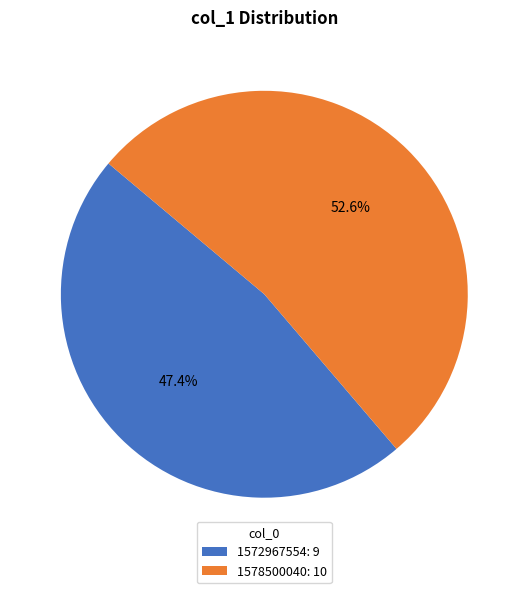

To the nearest percent, what is the difference between the 1572967554 and 1578500040 slice percentages?

5%